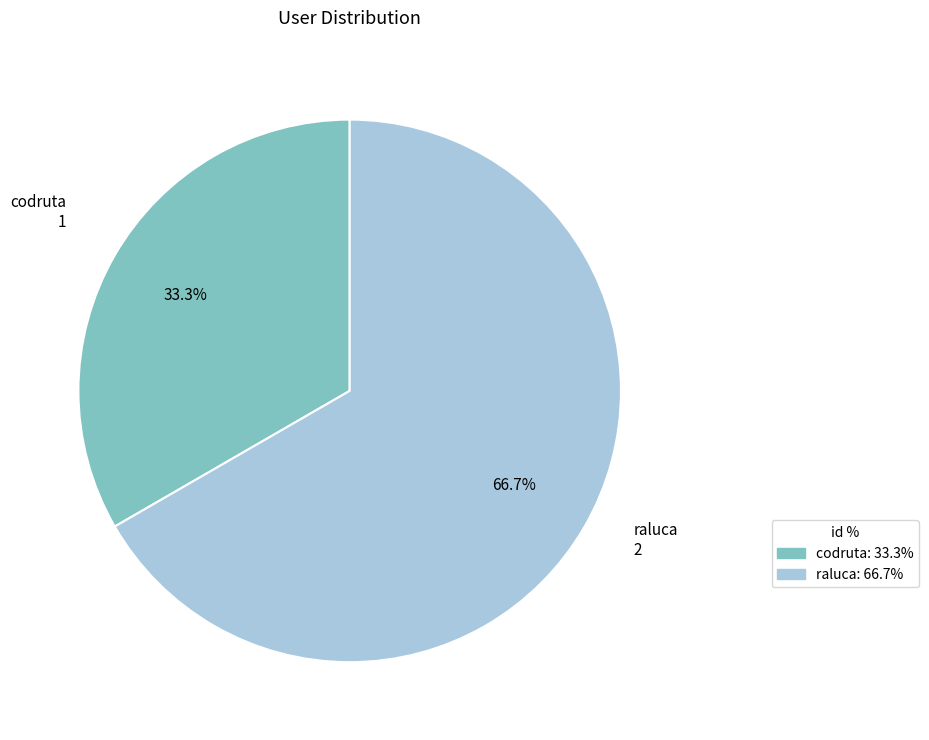

What percentage do codruta and raluca together represent?

100.0%